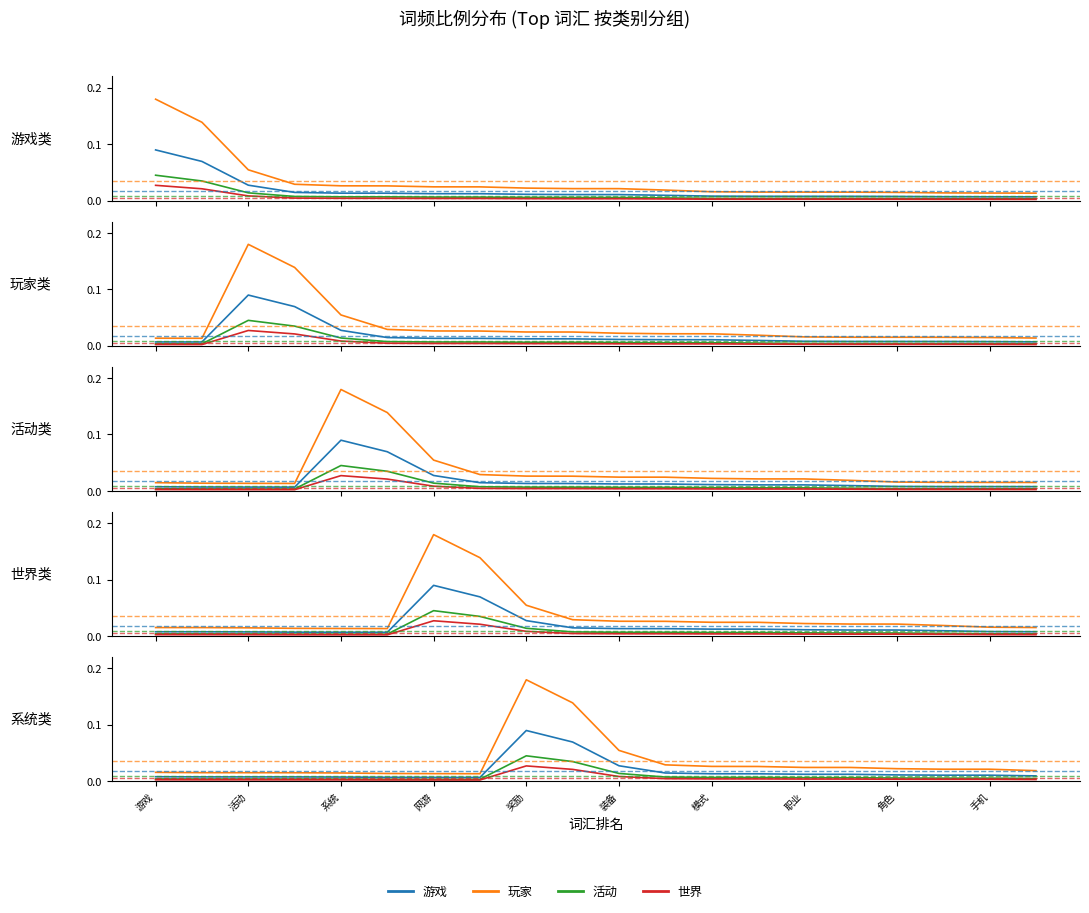

What is the label of the 2nd point from the left?

活动